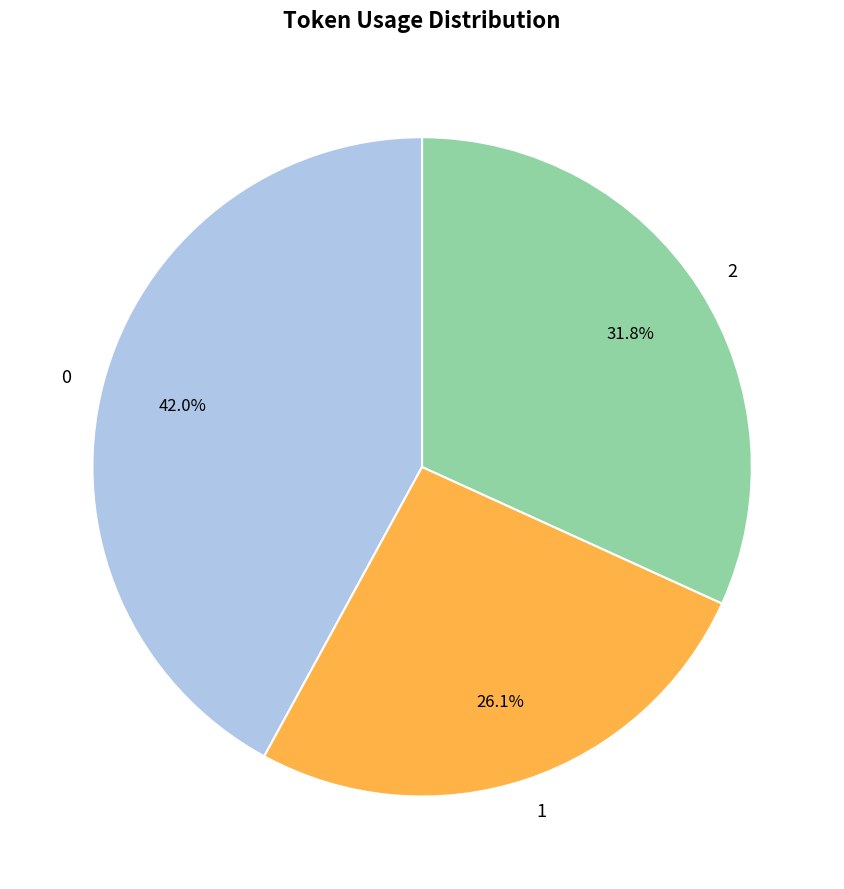

To the nearest percent, what percentage of the pie is 1?

26%